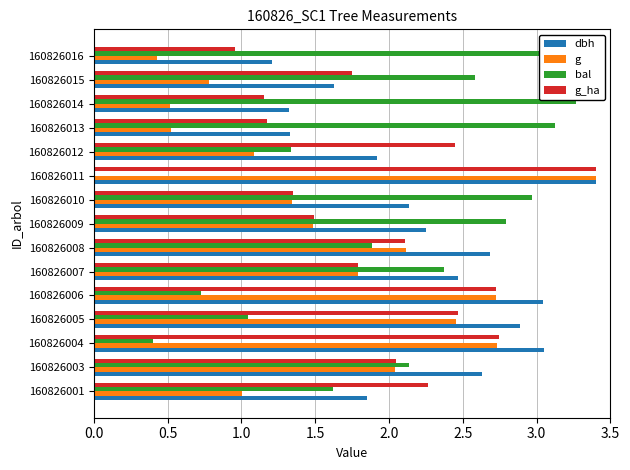

Count the number of categories in the chart.

15